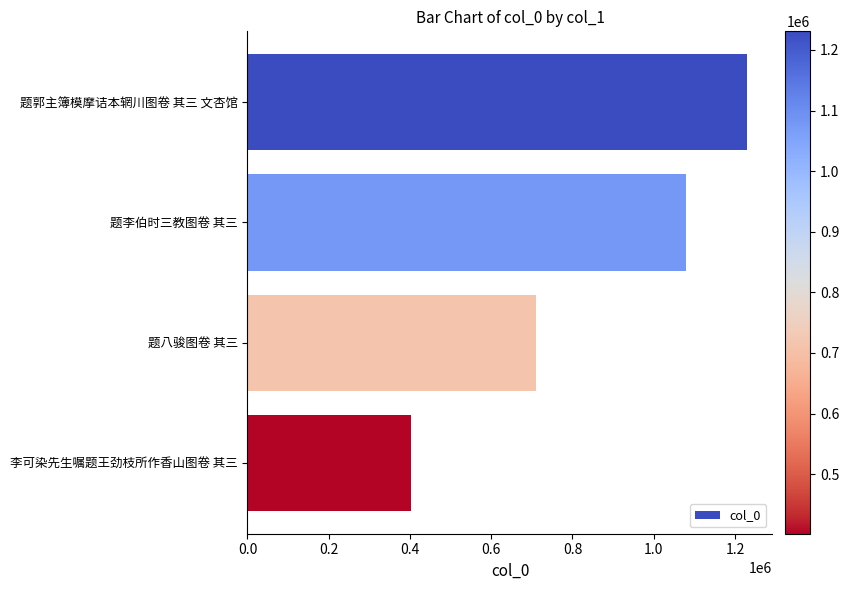

Rank the categories by value from lowest to highest.

李可染先生嘱题王劲枝所作香山图卷 其三, 题八骏图卷 其三, 题李伯时三教图卷 其三, 题郭主簿模摩诘本辋川图卷 其三 文杏馆